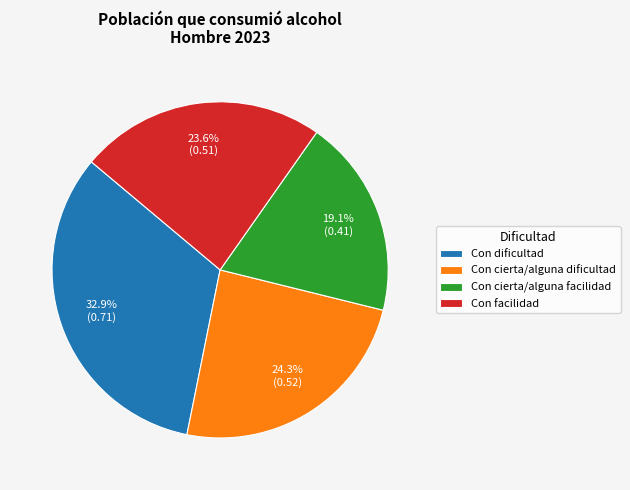

Is it true that Con facilidad is 13% of the pie?

False